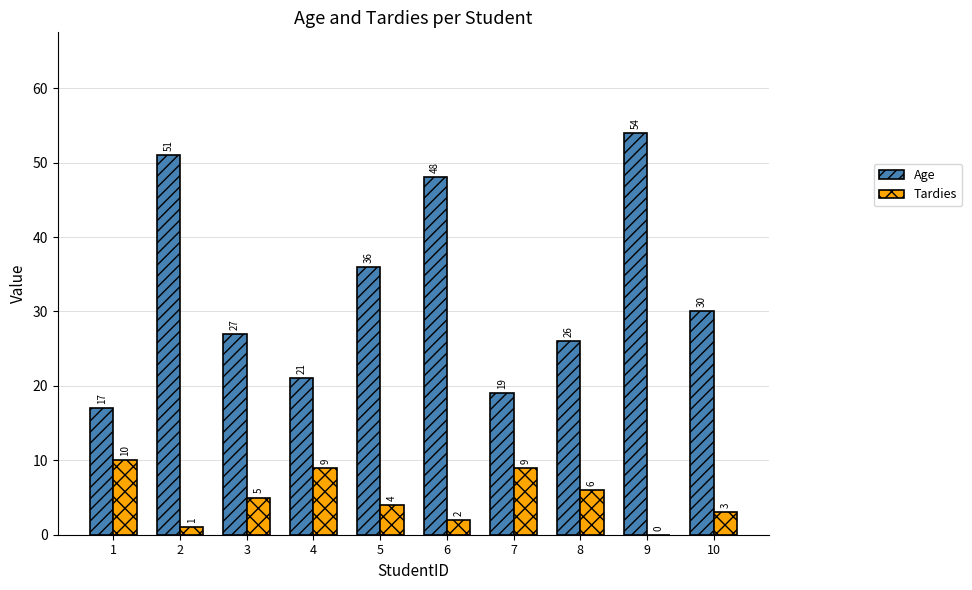

Are the bars grouped side by side (vs. stacked)?

Yes